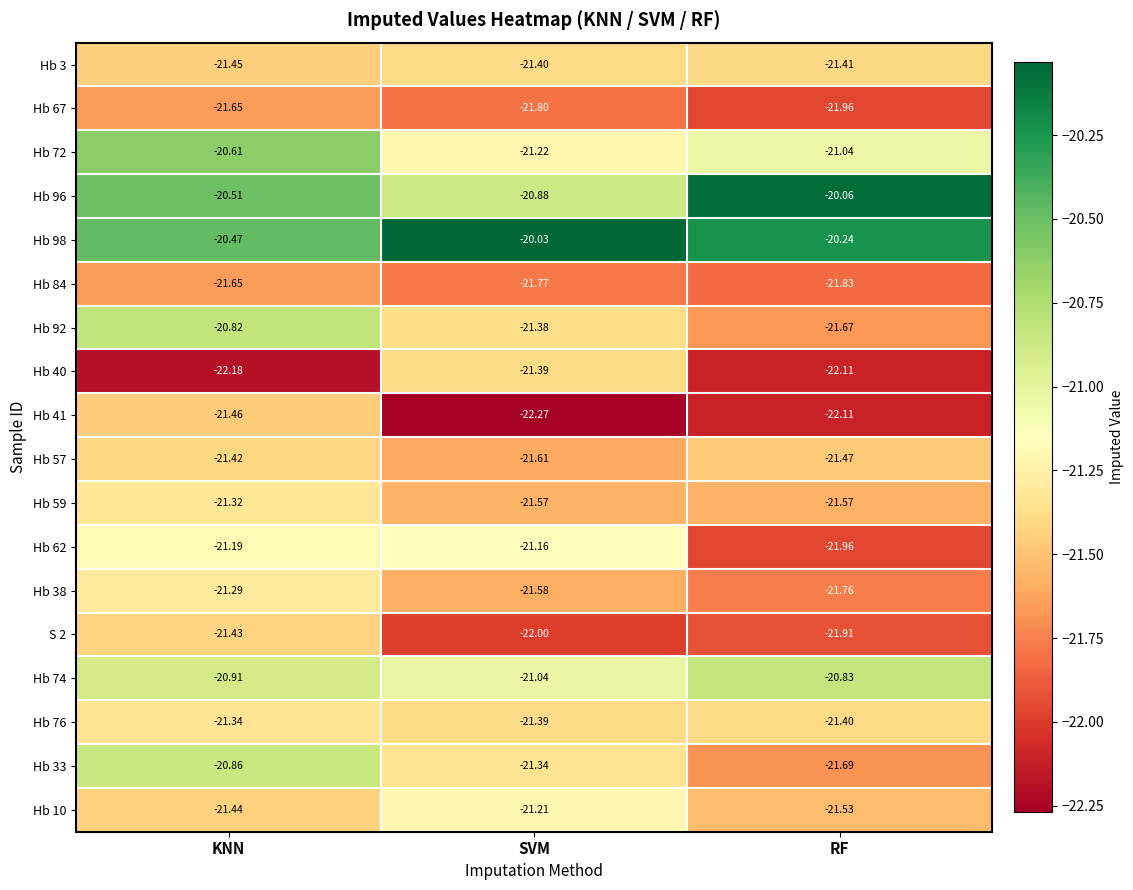

At which category does the chart reach its peak across all series?

SVM